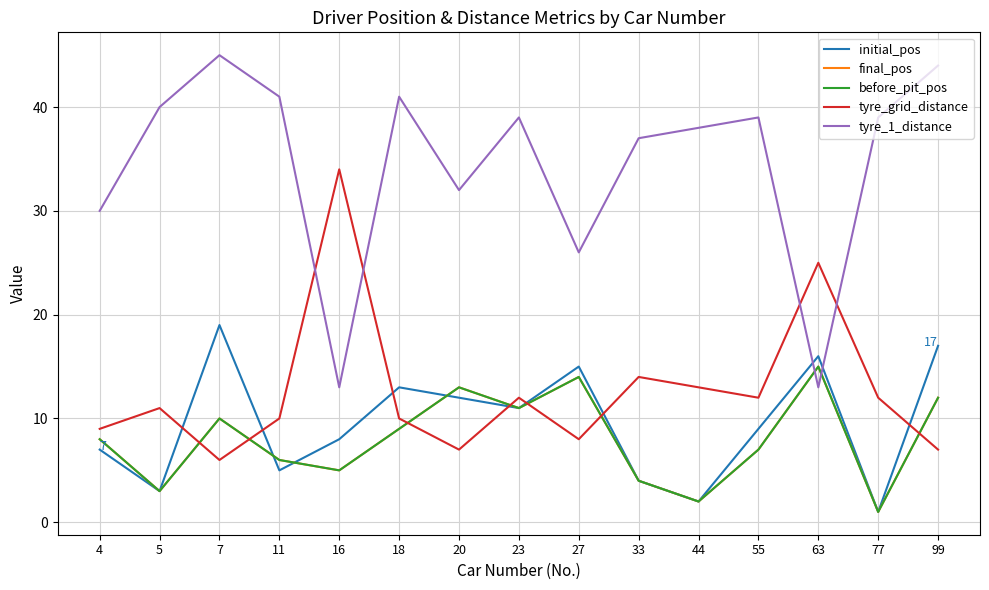

True or false: before_pit_pos and final_pos cross at least once.

False